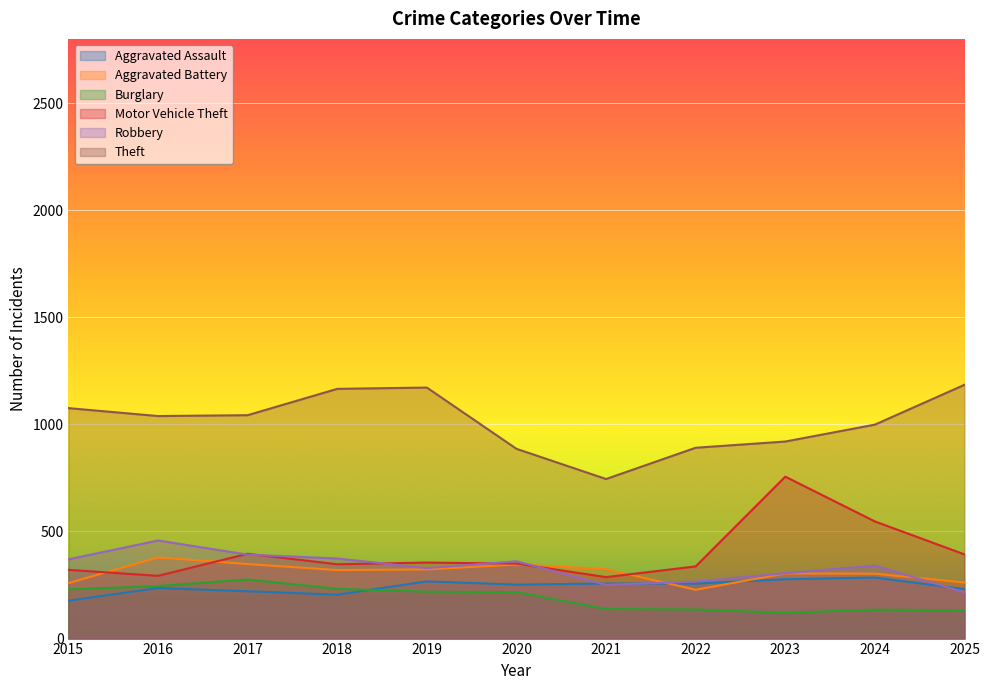

What is the difference between the highest and lowest values at 2015?

899